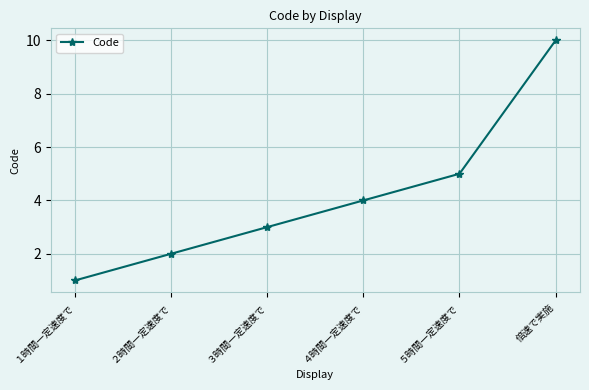

List the labels in order of value, largest first.

倍速で実施, ５時間一定速度で, ４時間一定速度で, ３時間一定速度で, ２時間一定速度で, １時間一定速度で